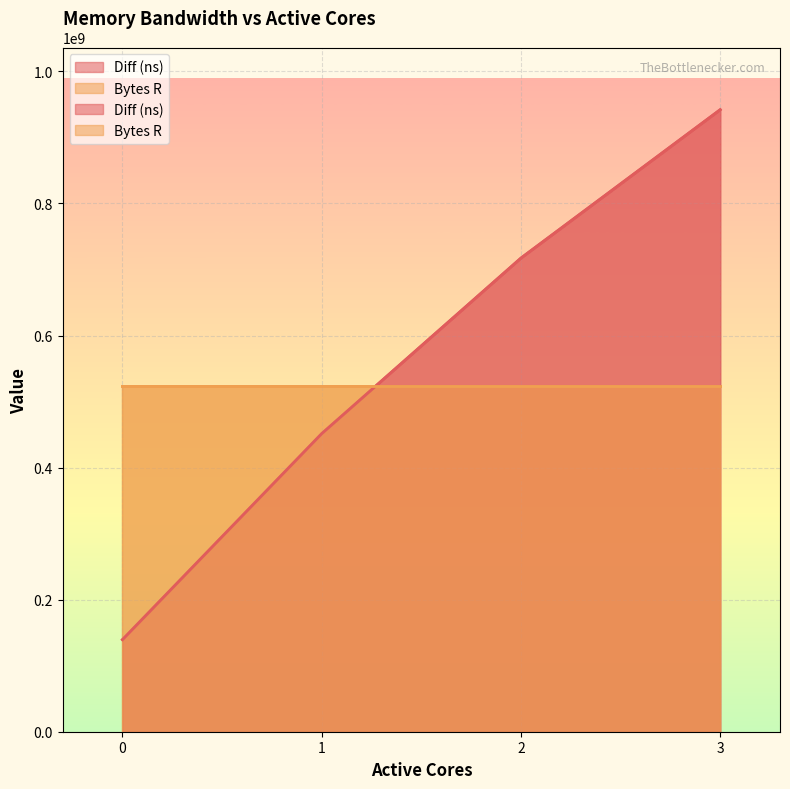

How many data points are above 717265047?

1